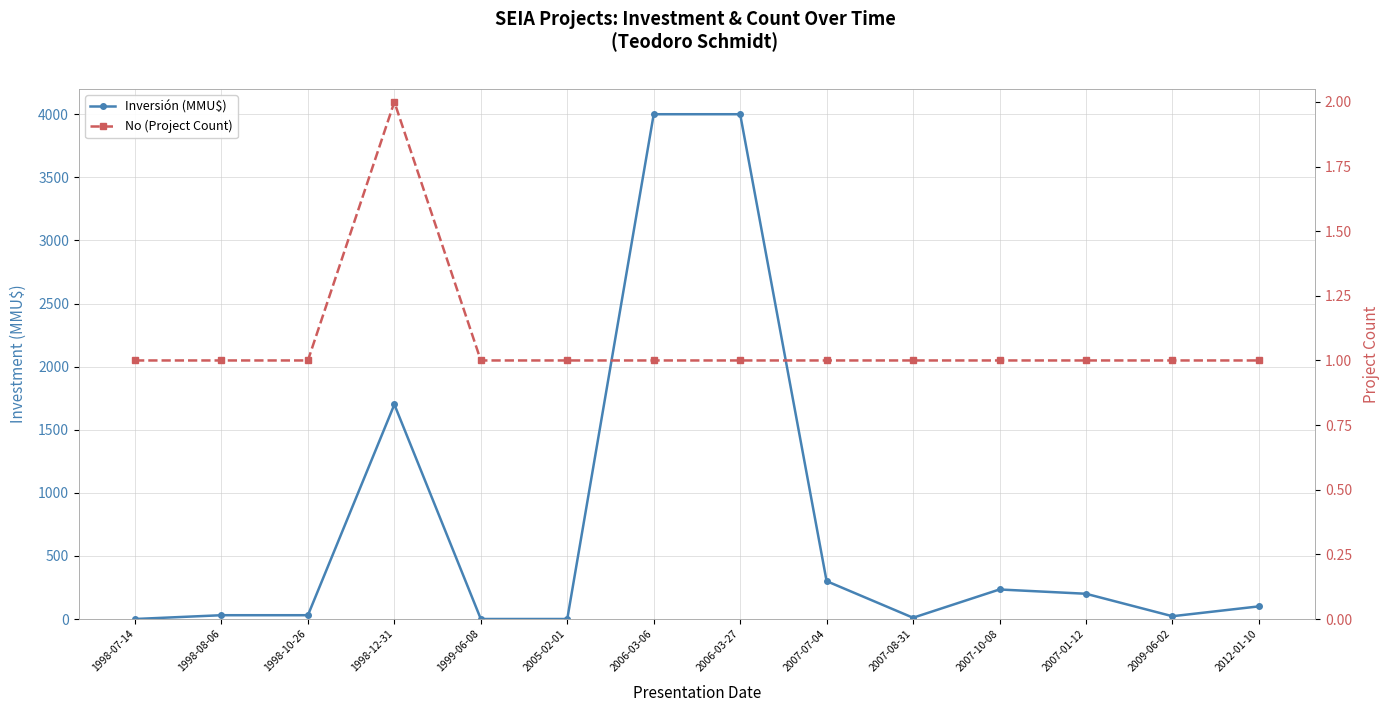

What are all the series names shown in the legend?

Inversión (MMU$), No (Project Count)